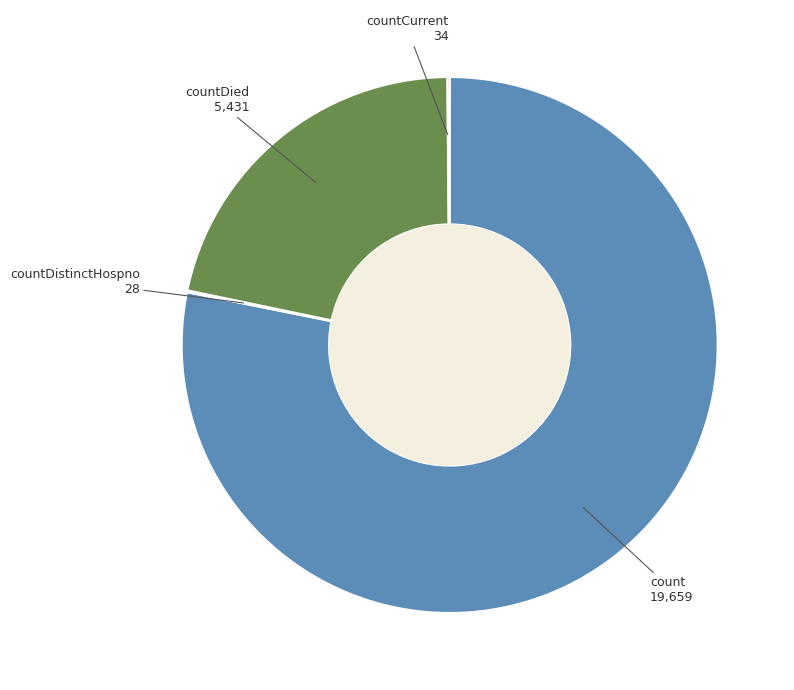

Is there a majority slice in this chart?

Yes